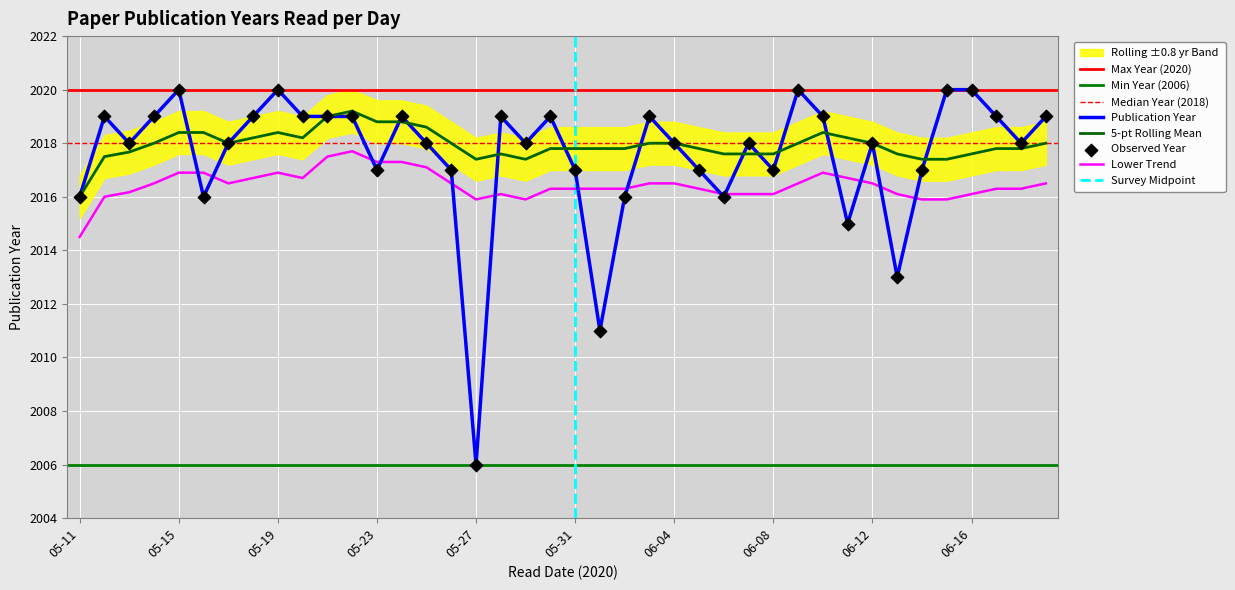

What is the lowest value of the 5-pt Rolling Mean series?

2016.0